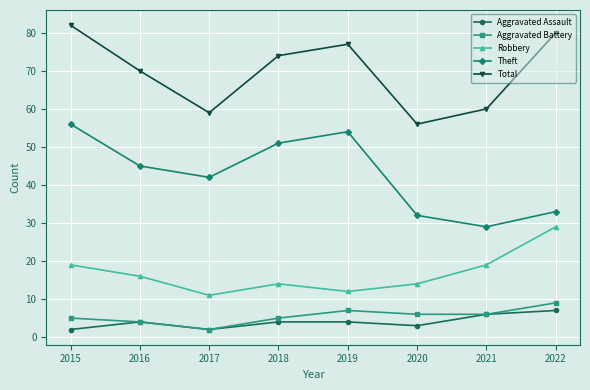

What is the value of the Theft point at the 7th from the left?

29